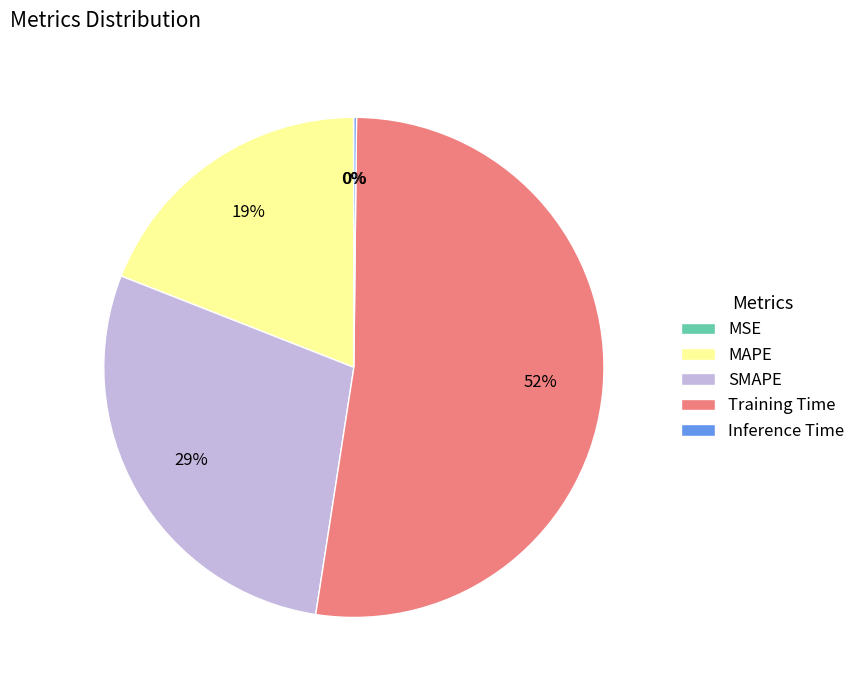

To the nearest percent, what is the difference between the largest and smallest slice percentages?

52%